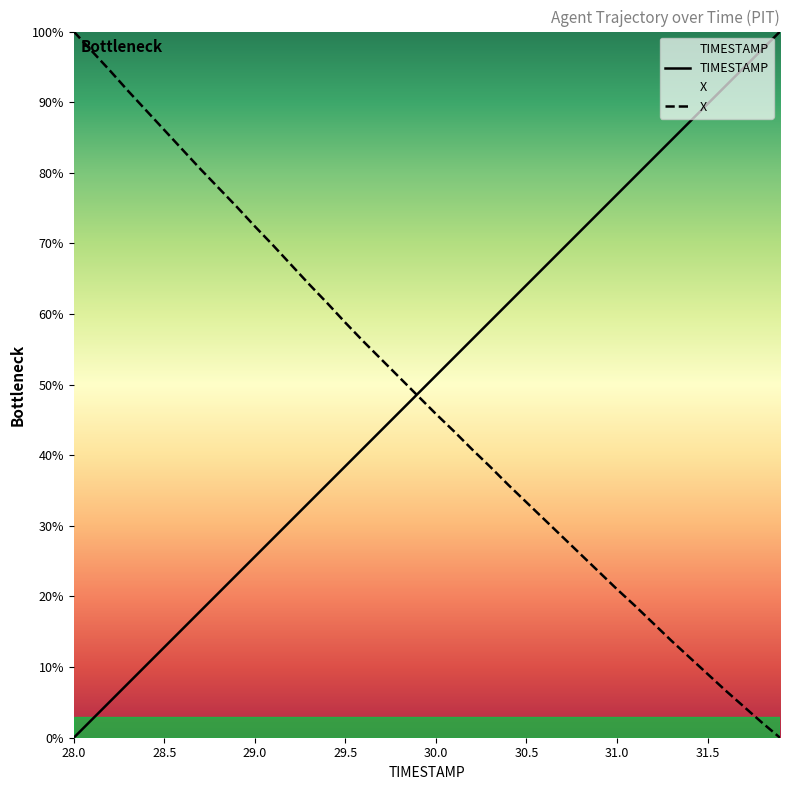

Is it true that X equals 13.7 at 33?

True